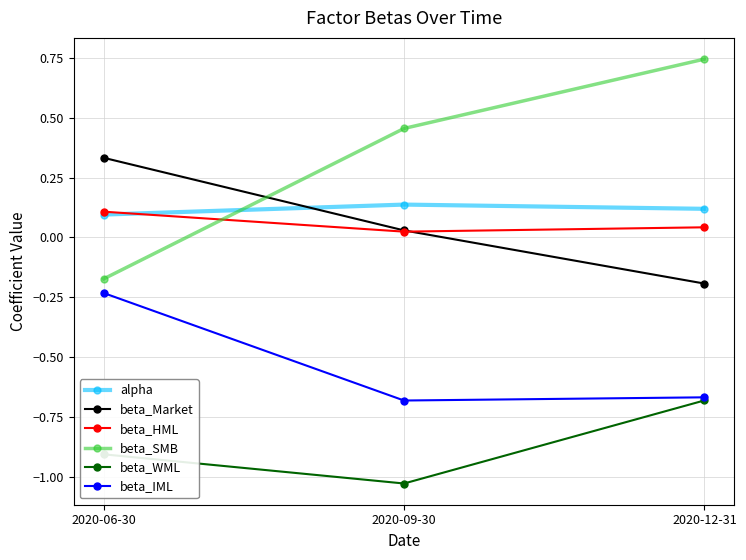

What is the sum of all alpha values?

0.4